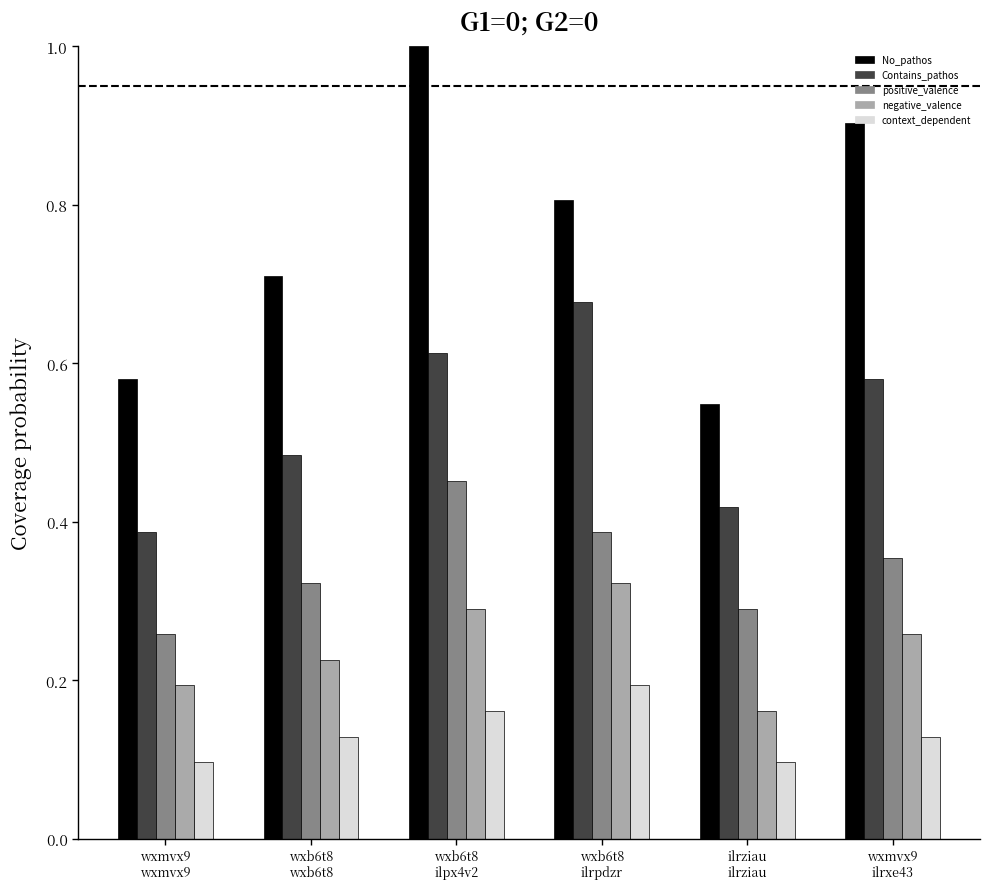

Rank the series by their average value, from lowest to highest.

context_dependent, negative_valence, positive_valence, Contains_pathos, No_pathos